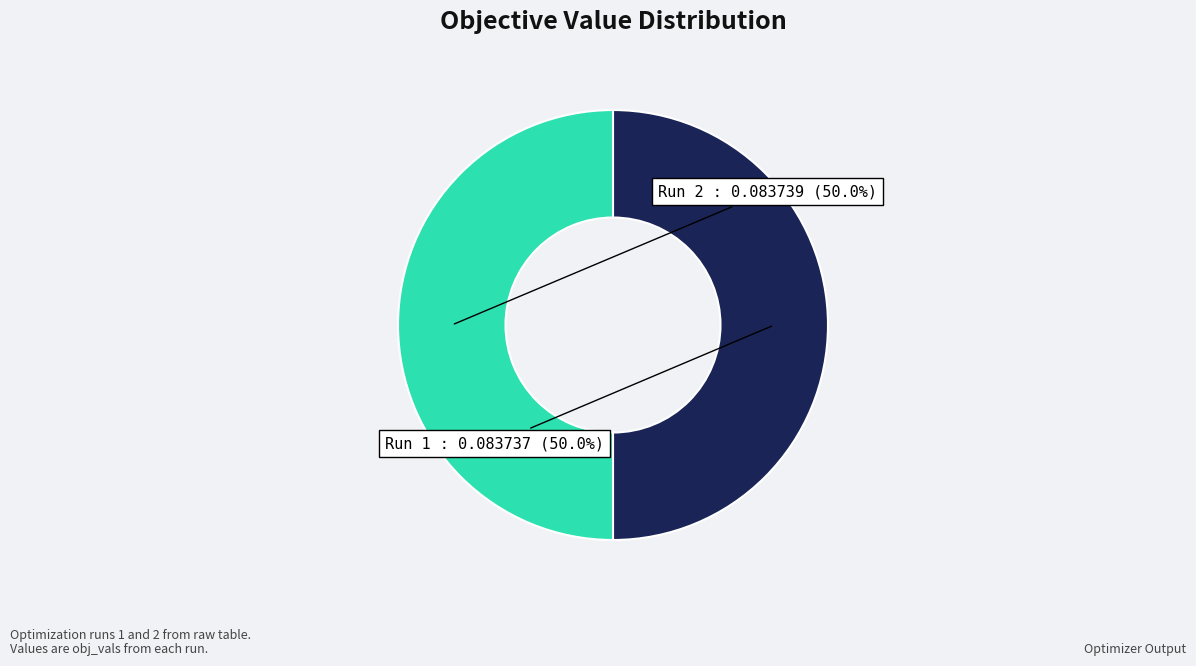

Combined, what portion of the pie is Run 1 and Run 2?

100.0%